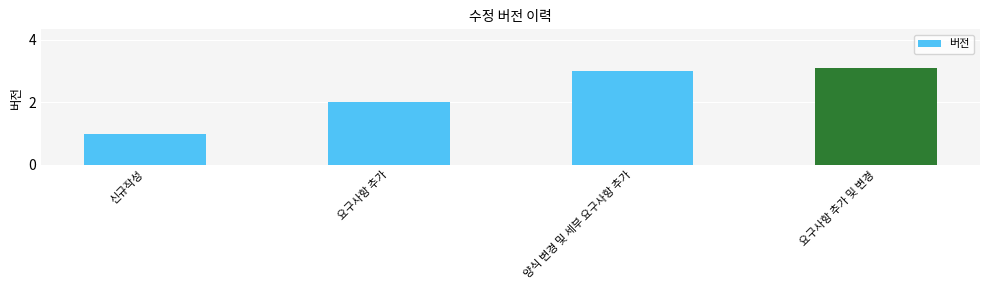

What is the difference between the values at 요구사항 추가 and 신규작성?

1.0